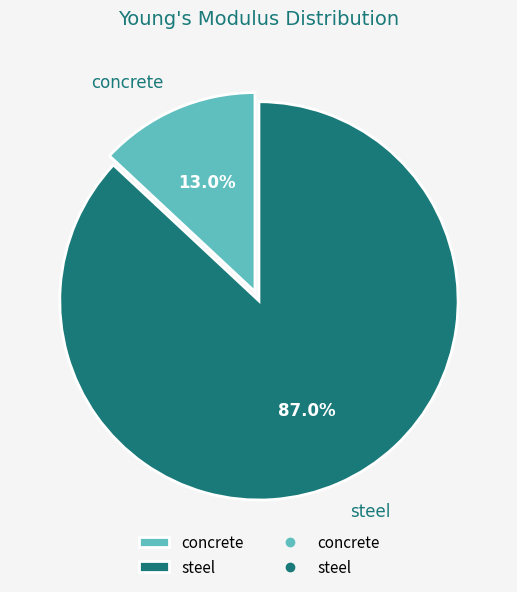

To the nearest percent, what portion does concrete represent?

13%